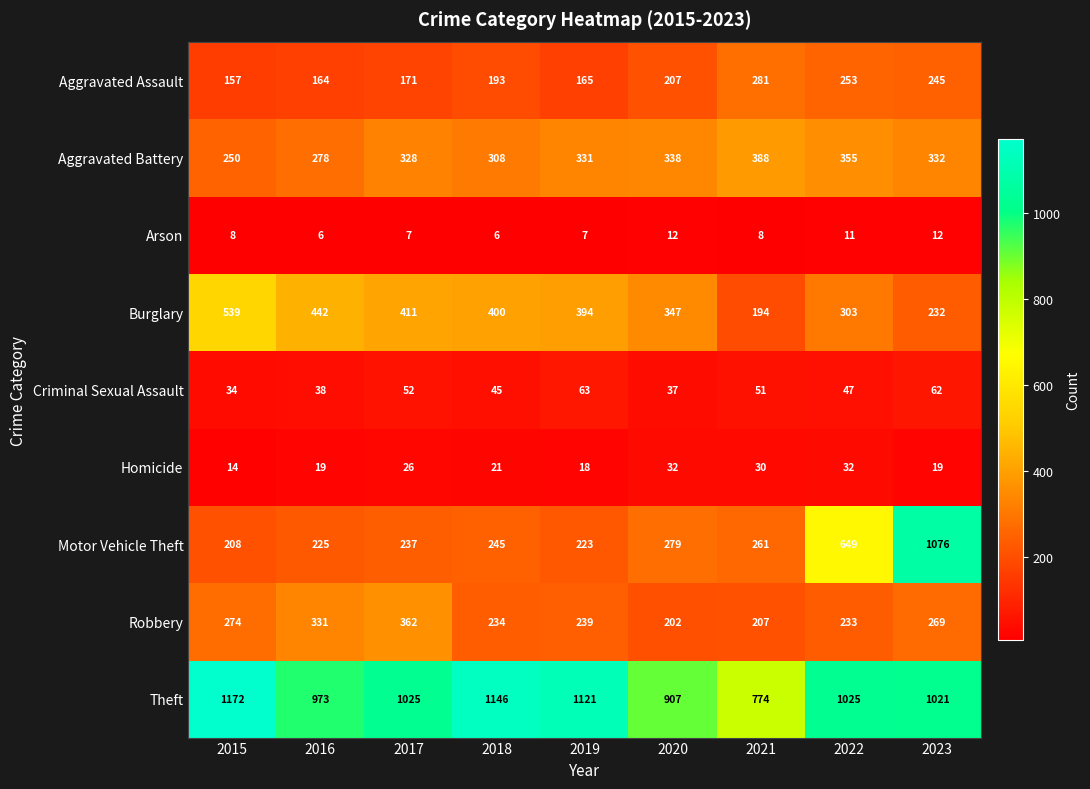

Is it true that Robbery equals 233 at 2022?

True